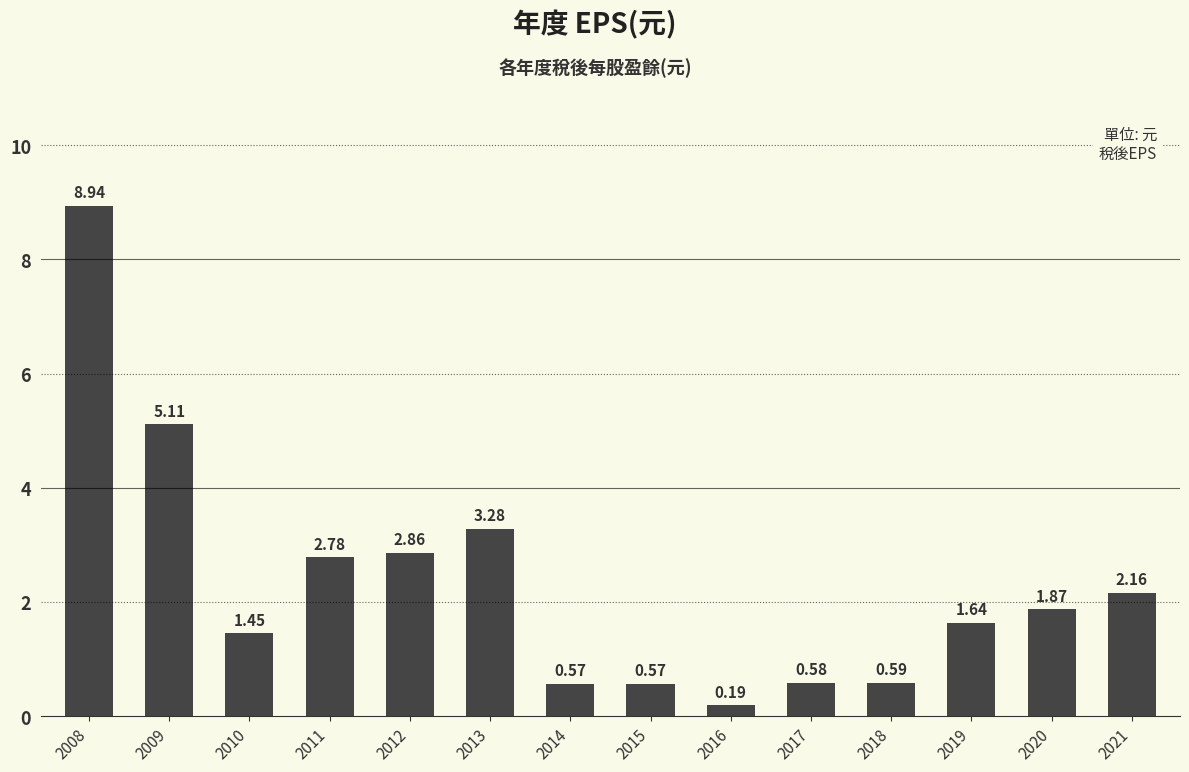

What is the sum of all values?

32.6